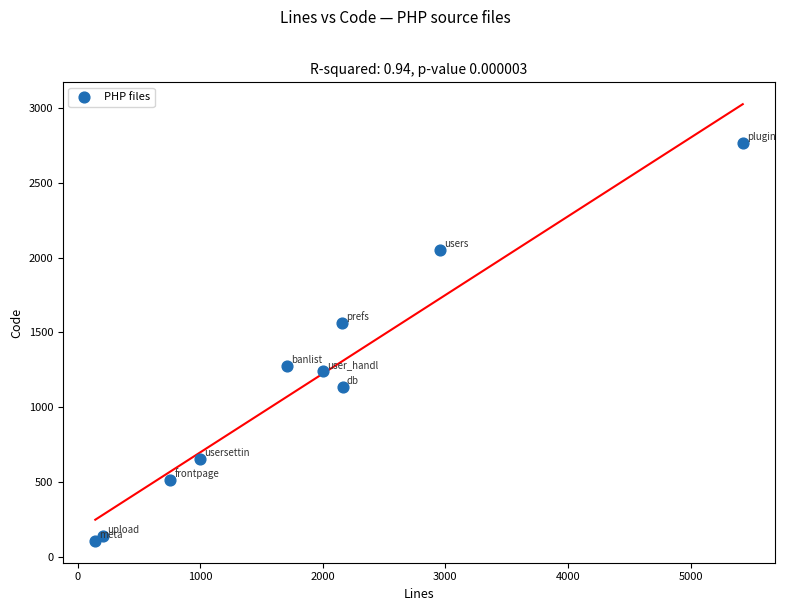

What is the average Y value?

1146